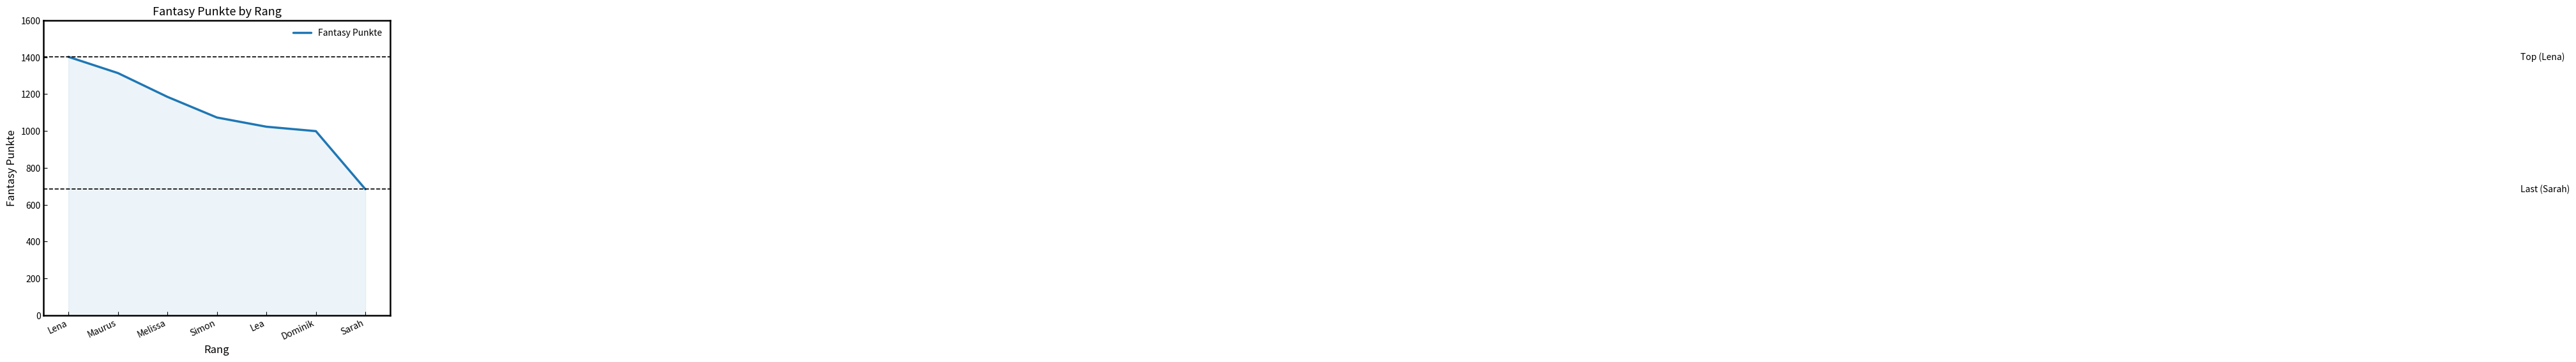

True or false: the data has more than 0 interior local peaks.

False